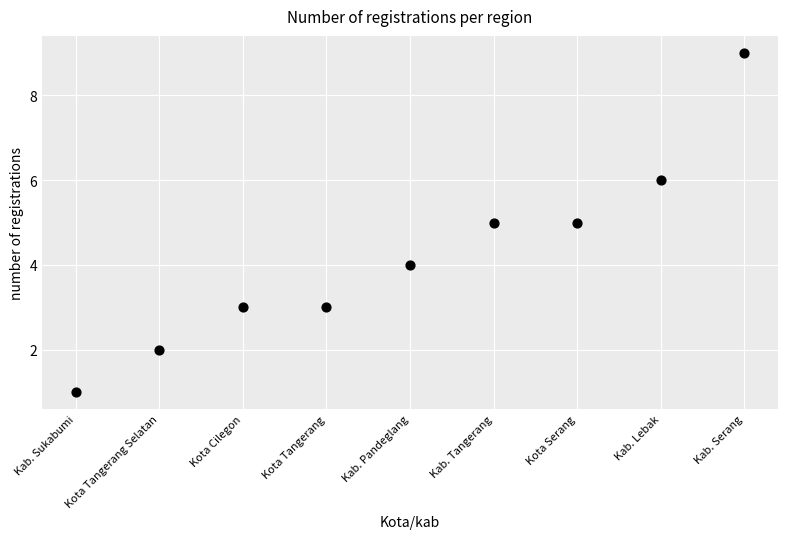

What is the range of Y values (max minus min)?

8